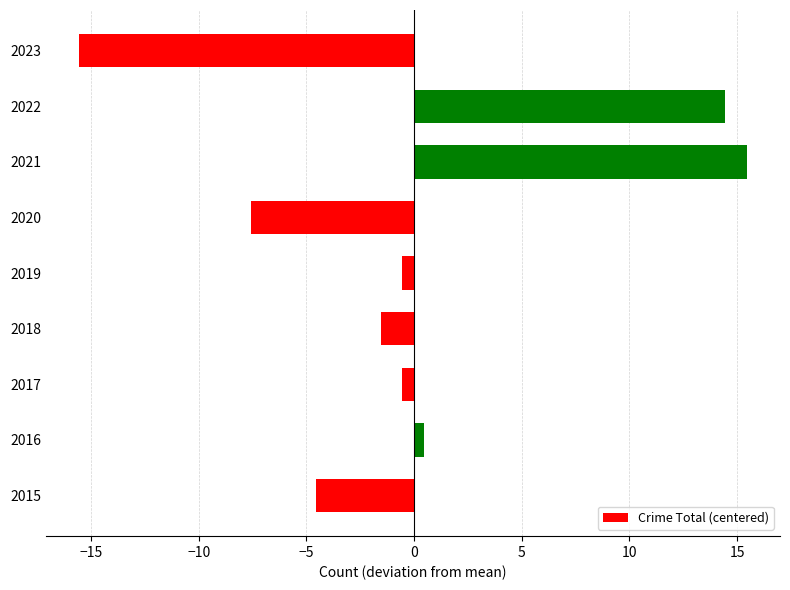

How many bars are there in total?

9